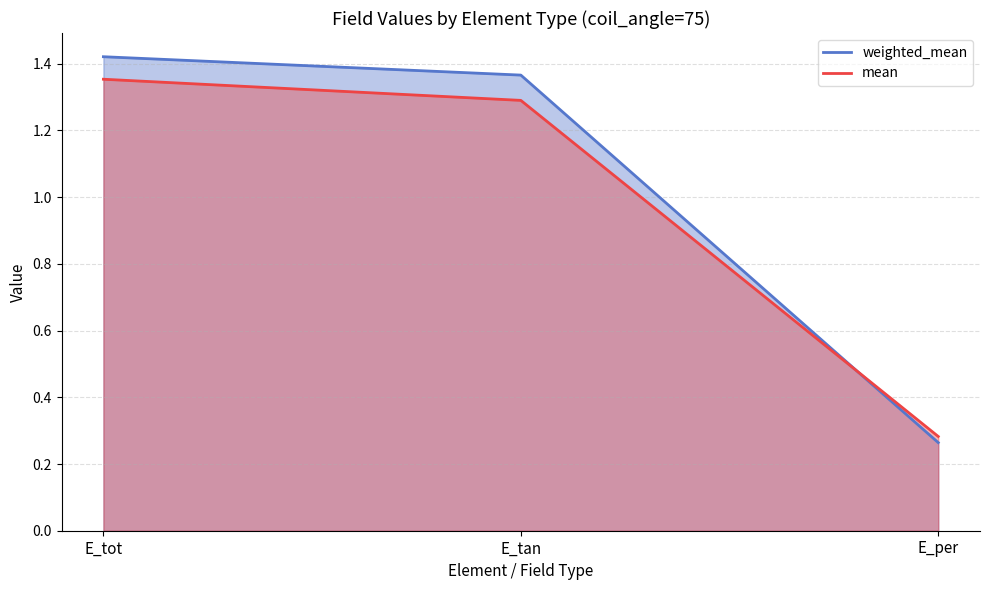

Which series changed the most between E_tot and E_tan?

mean